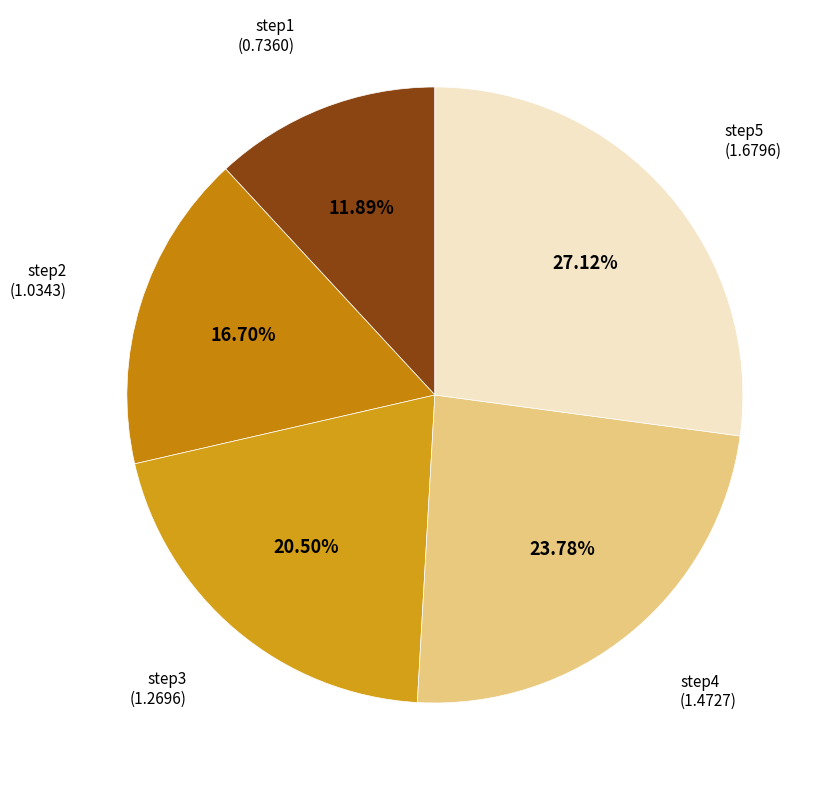

Count the number of slices in the pie.

5